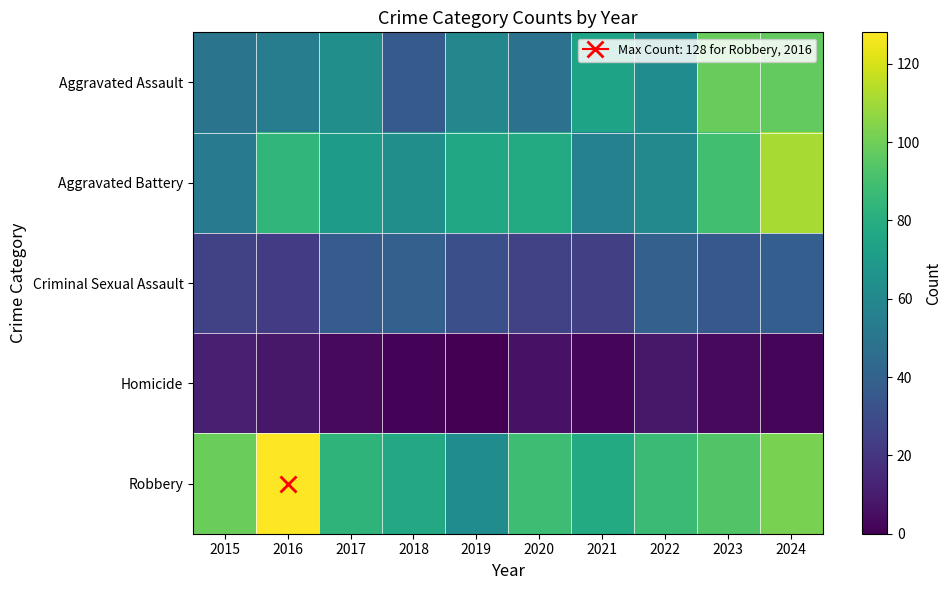

Reading left to right, transcribe all the data shown in this chart.

Aggravated Assault: 2015=49	2016=54	2017=63	2018=36	2019=59	2020=48	2021=74	2022=62	2023=98	2024=97
Aggravated Battery: 2015=52	2016=84	2017=70	2018=63	2019=76	2020=78	2021=56	2022=60	2023=89	2024=111
Criminal Sexual Assault: 2015=25	2016=22	2017=37	2018=39	2019=31	2020=25	2021=24	2022=39	2023=35	2024=38
Homicide: 2015=11	2016=8	2017=3	2018=1	2019=0	2020=6	2021=2	2022=8	2023=3	2024=2
Robbery: 2015=99	2016=128	2017=83	2018=77	2019=62	2020=88	2021=78	2022=87	2023=93	2024=102